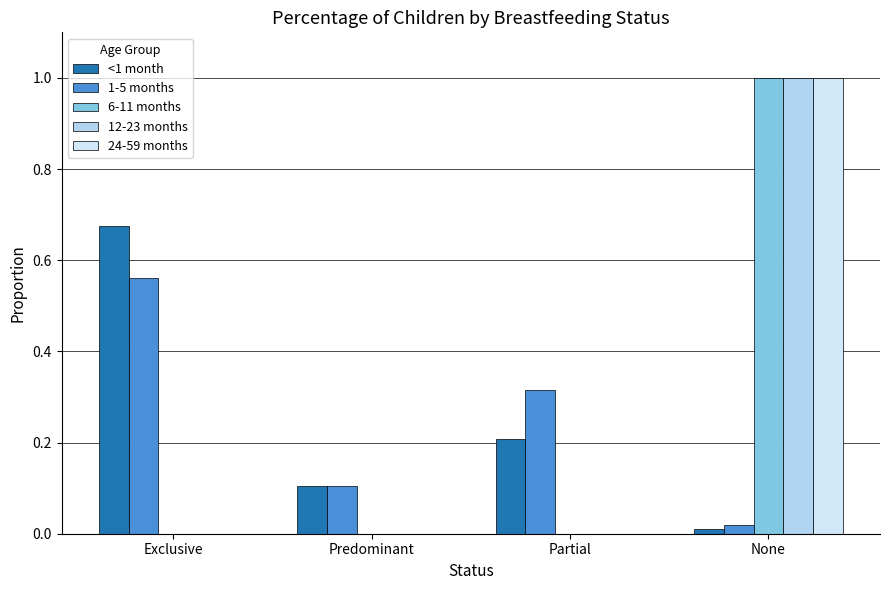

True or false: 24-59 months has a value of 1.0 at None.

True